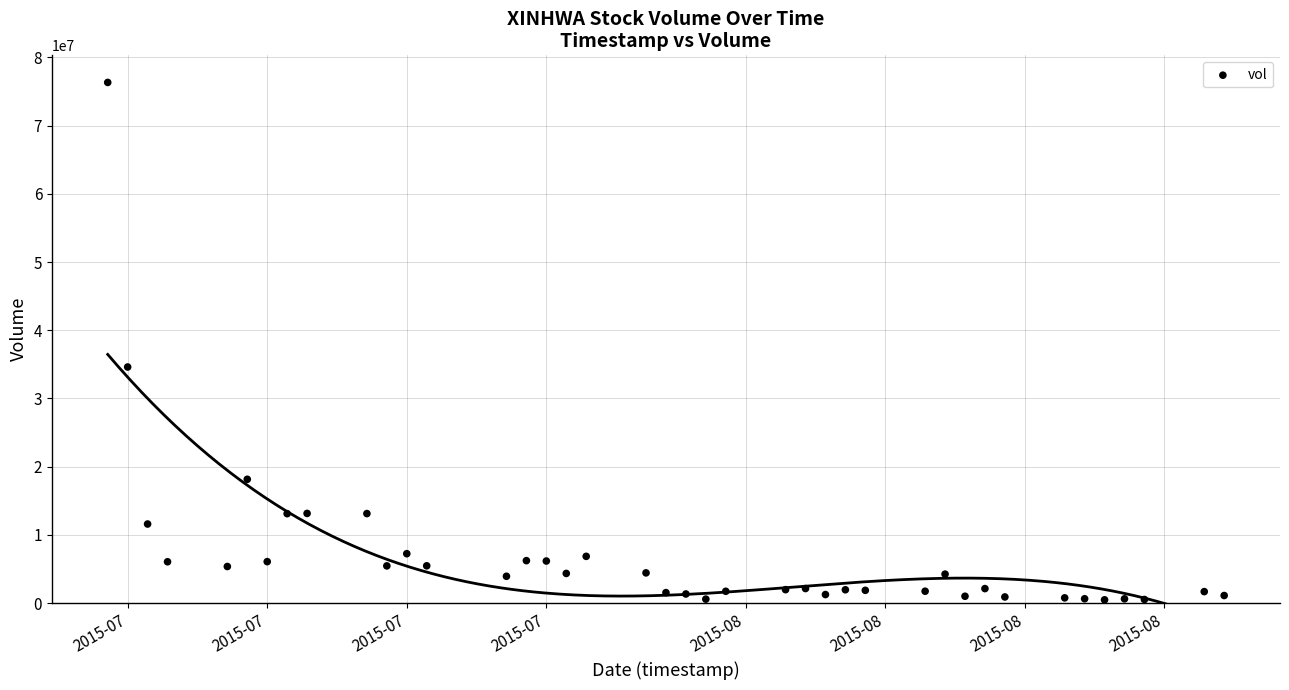

What is the range of X values (max minus min)?

56